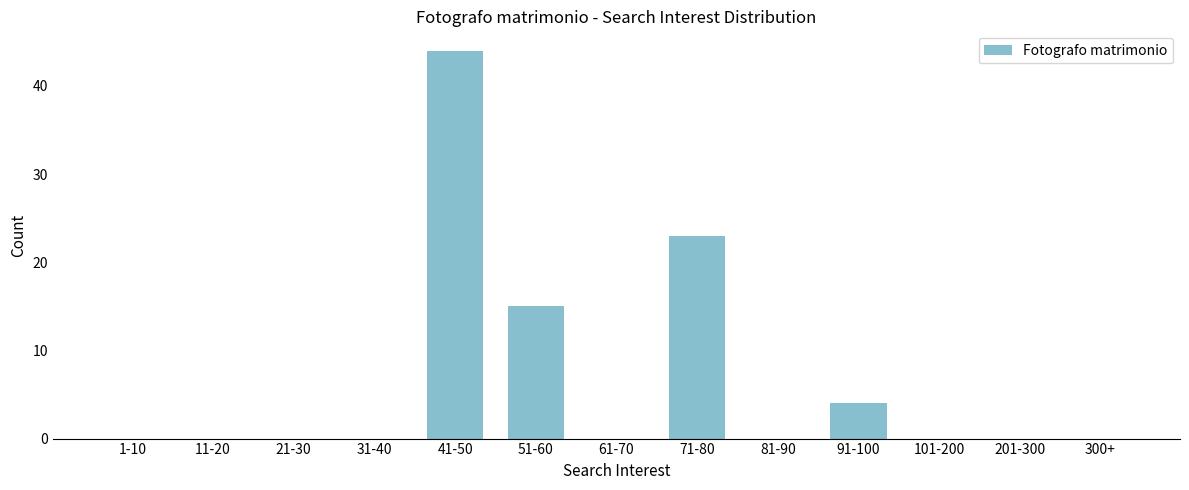

Reading left to right, transcribe all the data shown in this chart.

1-10=0	11-20=0	21-30=0	31-40=0	41-50=44	51-60=15	61-70=0	71-80=23	81-90=0	91-100=4	101-200=0	201-300=0	300+=0